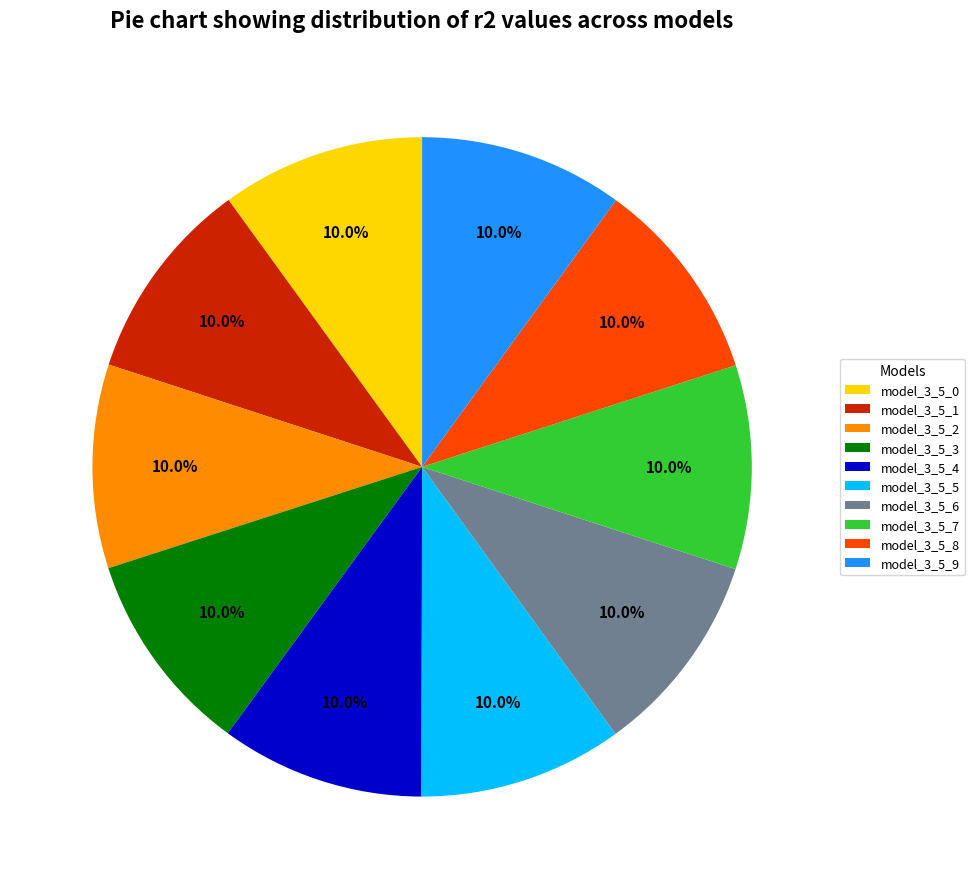

The model_3_5_0 slice represents 10% of the pie. True or false?

True